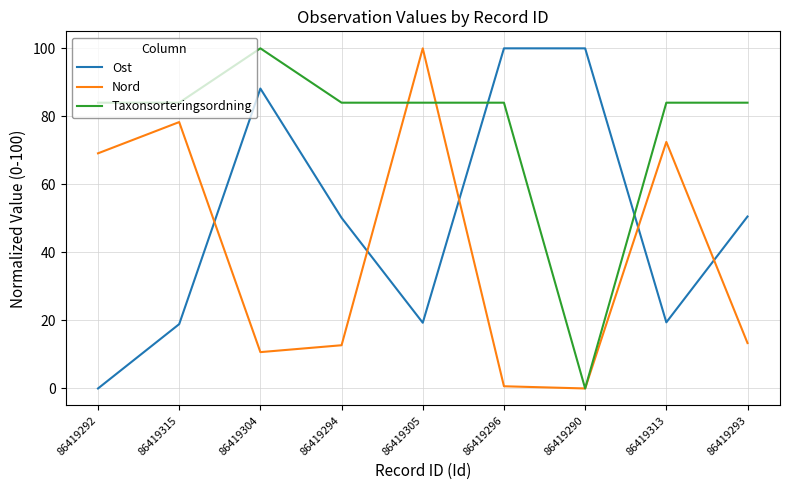

Which series ends up on top after the final intersection of Taxonsorteringsordning and Ost?

Taxonsorteringsordning